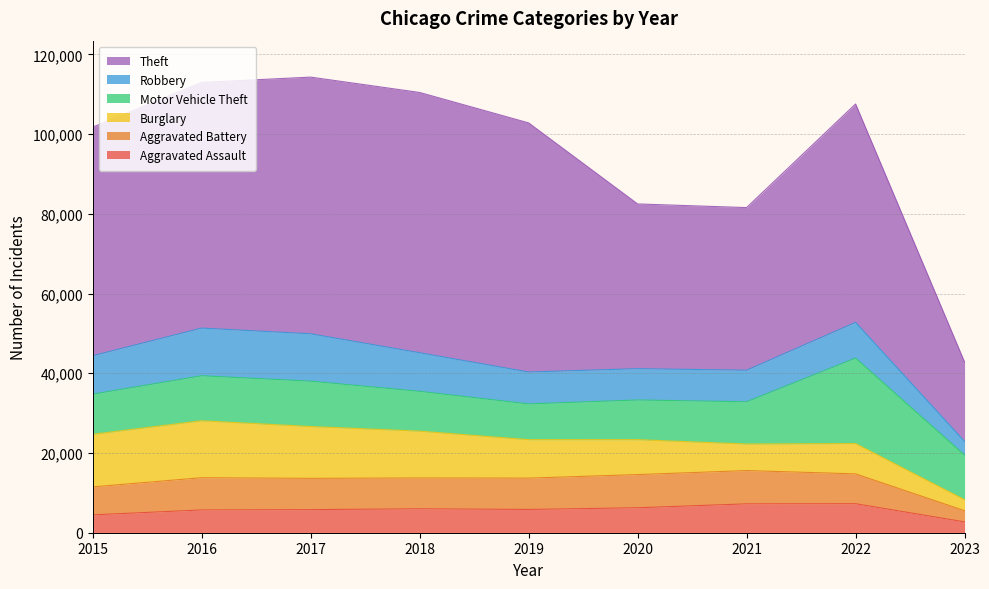

Rank the series at 2017 from highest to lowest value.

Theft, Burglary, Robbery, Motor Vehicle Theft, Aggravated Battery, Aggravated Assault